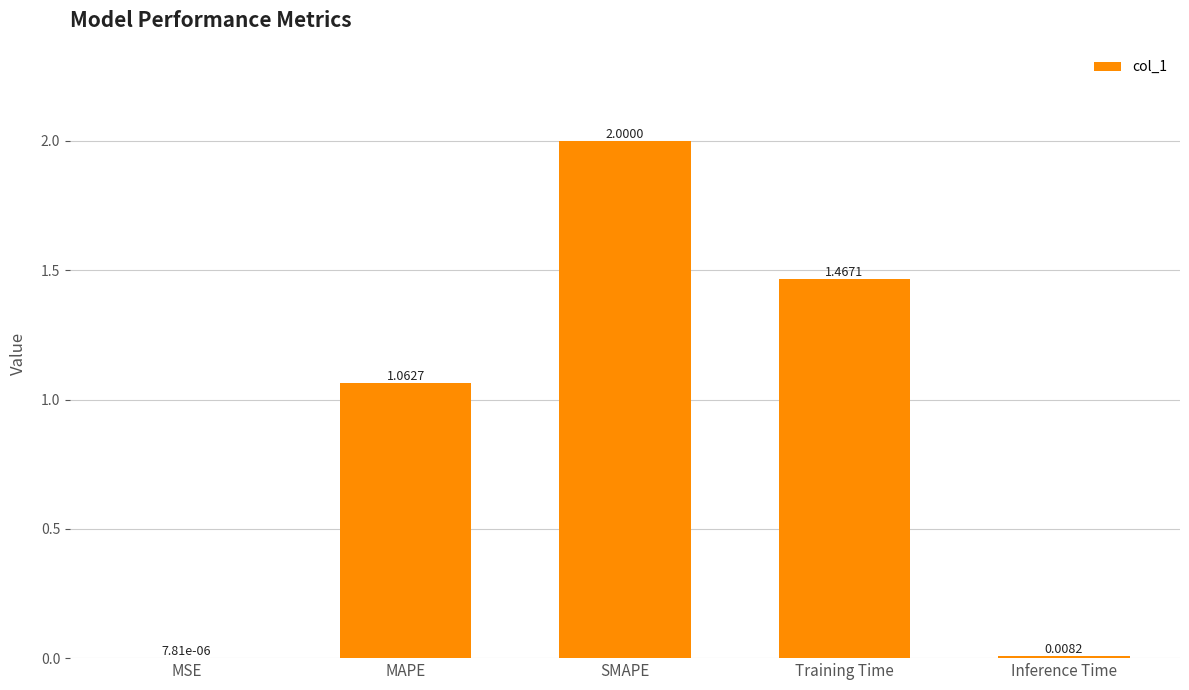

What is the average value?

0.9